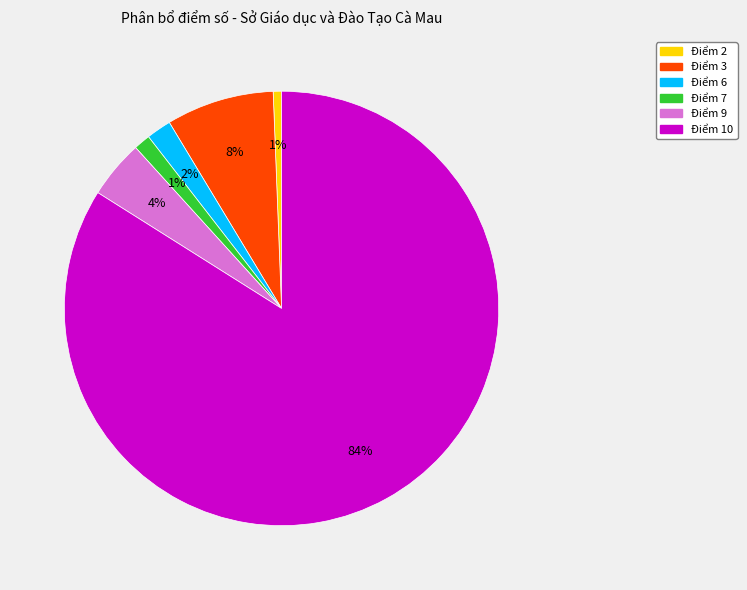

To the nearest percent, what is the difference between the largest and smallest slice percentages?

83%